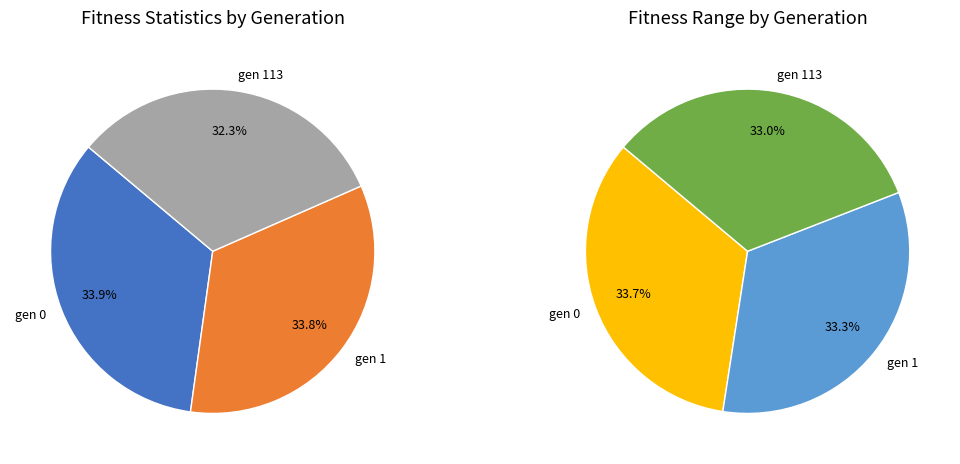

What percentage is NOT represented by gen 1?

66.7%